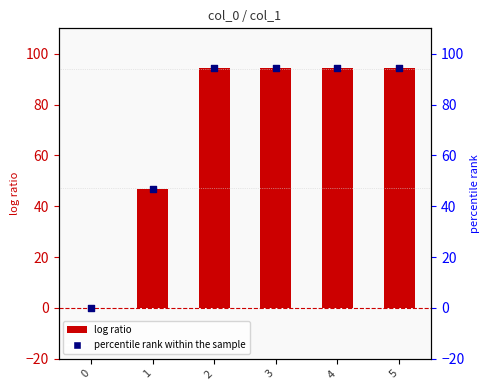

Which series contains the highest Y value?

col_1